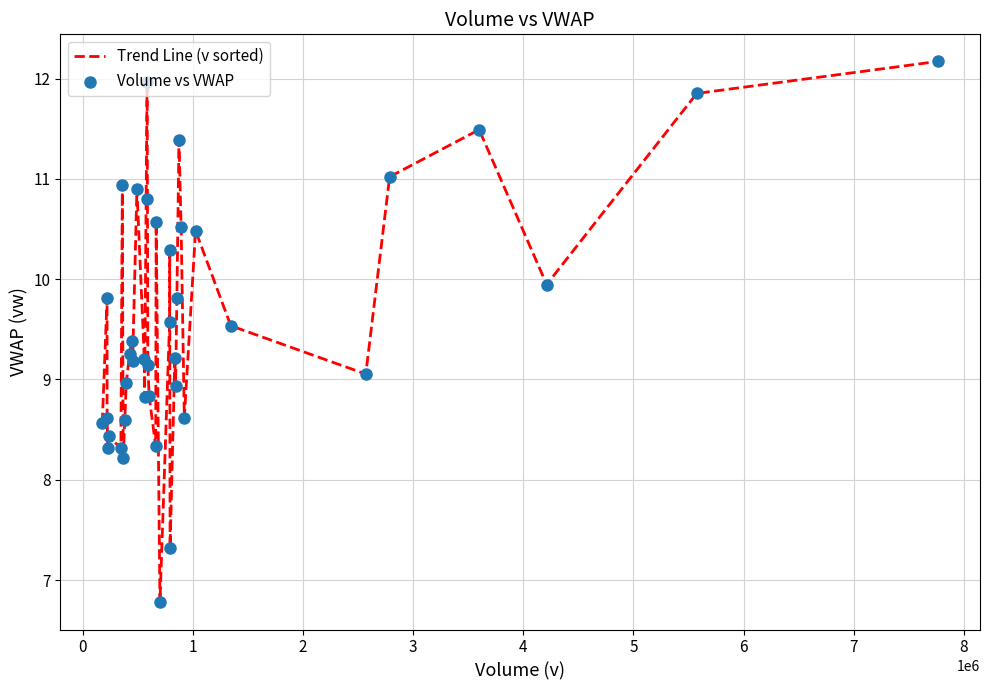

What is the maximum value shown in the chart?

12.2